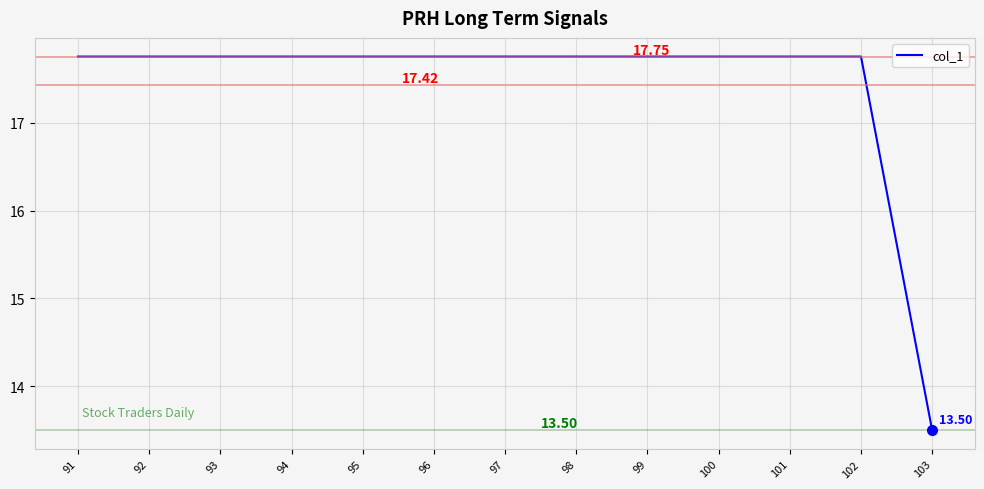

What is the average value?

17.4